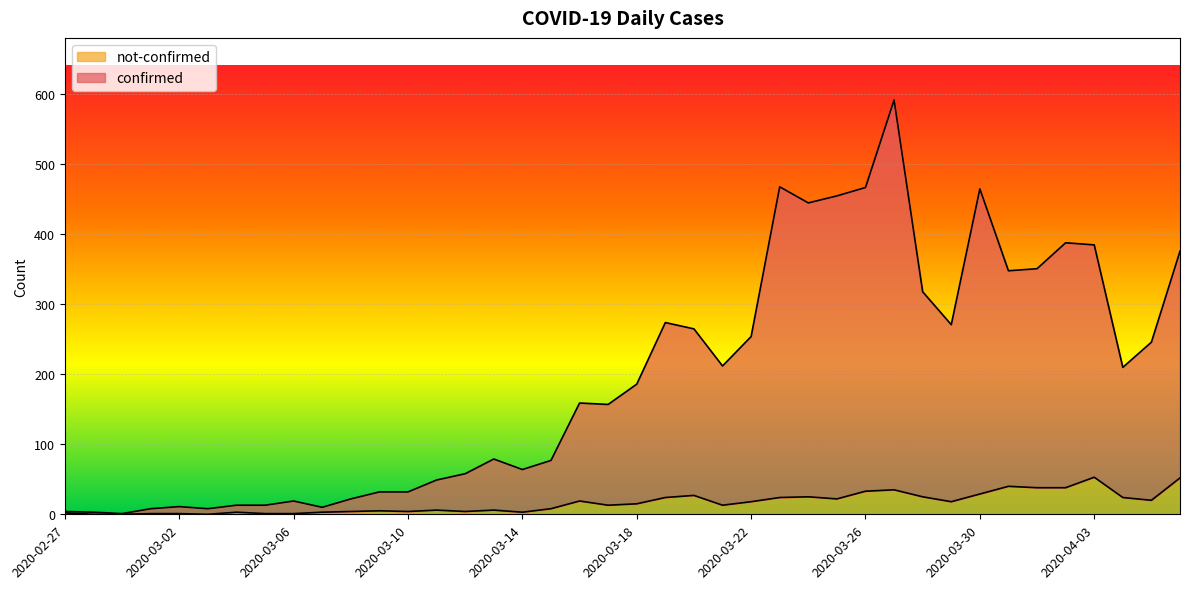

What is the difference between the maximum and minimum values in the not-confirmed series?

53